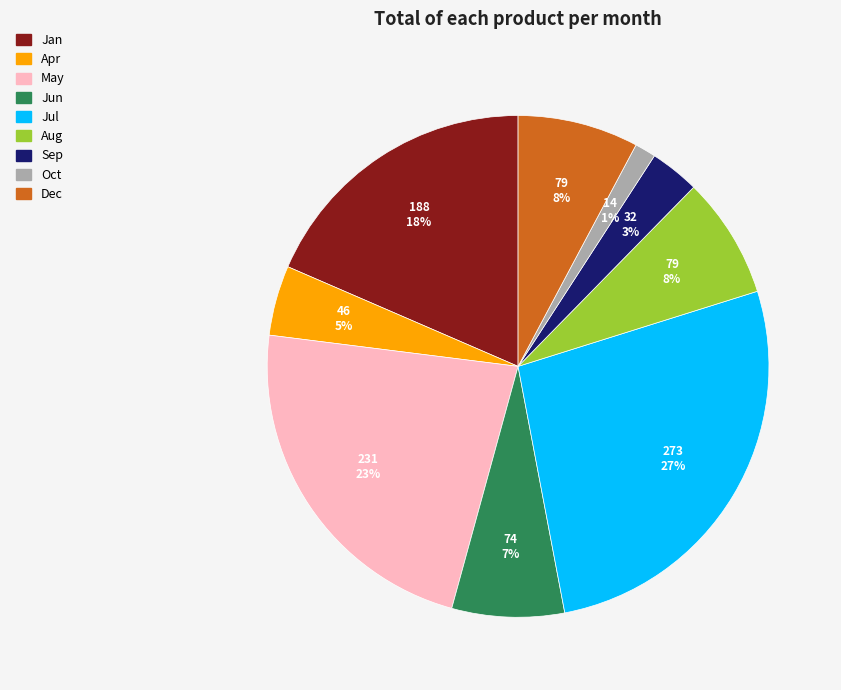

Is Aug the majority of the pie?

No